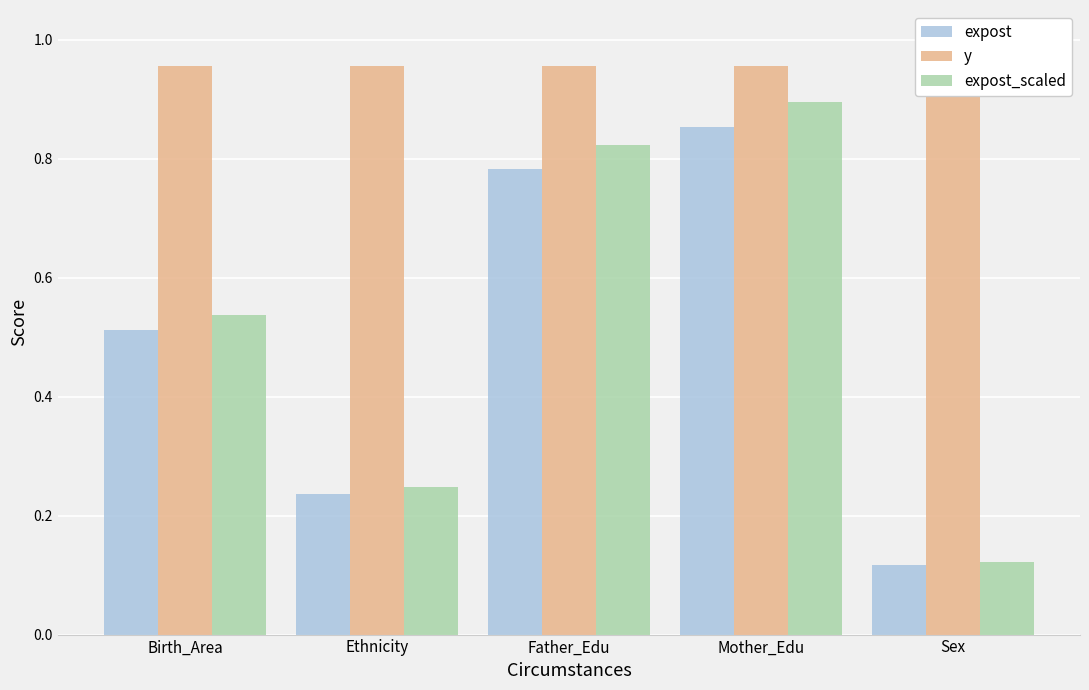

Read the y value at Mother_Edu.

1.0